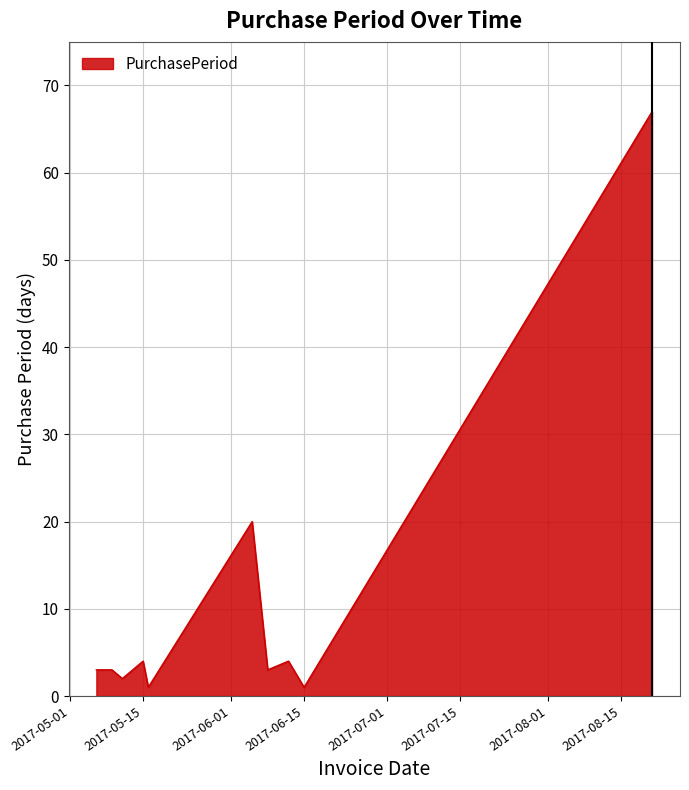

What is the greatest value displayed?

67